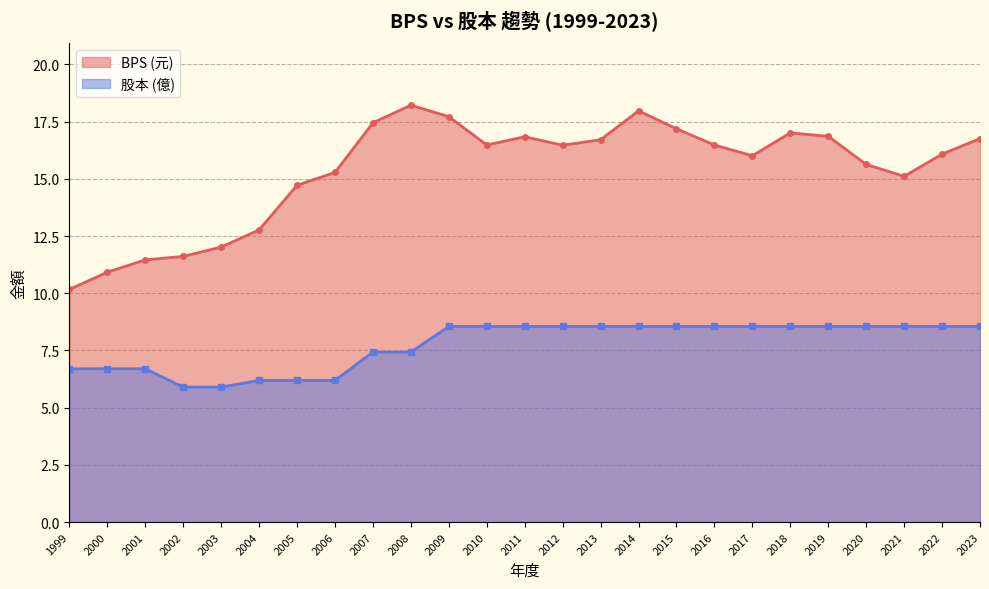

Is the value of 股本 at 2017 greater than the value of BPS at 2005?

No